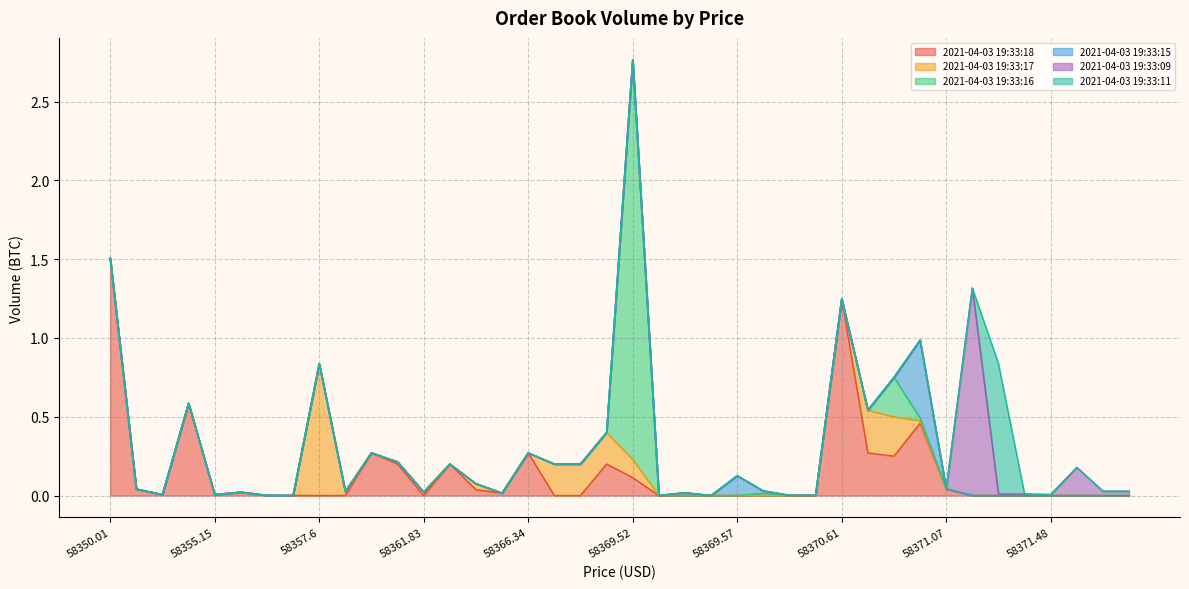

At which label does 2021-04-03 19:33:18 reach its minimum?

58357.6